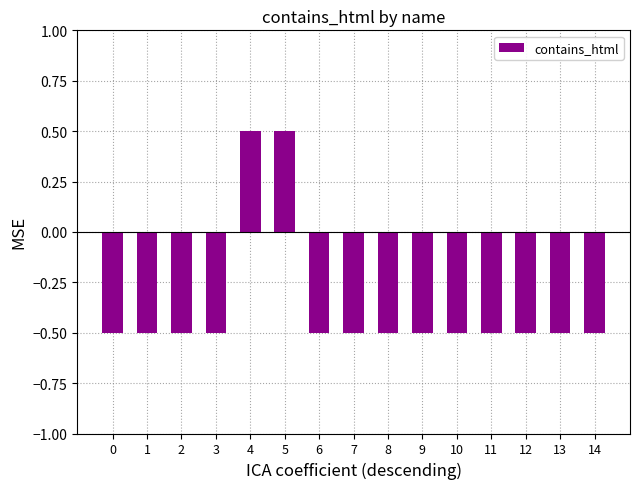

What is the greatest value displayed?

0.5